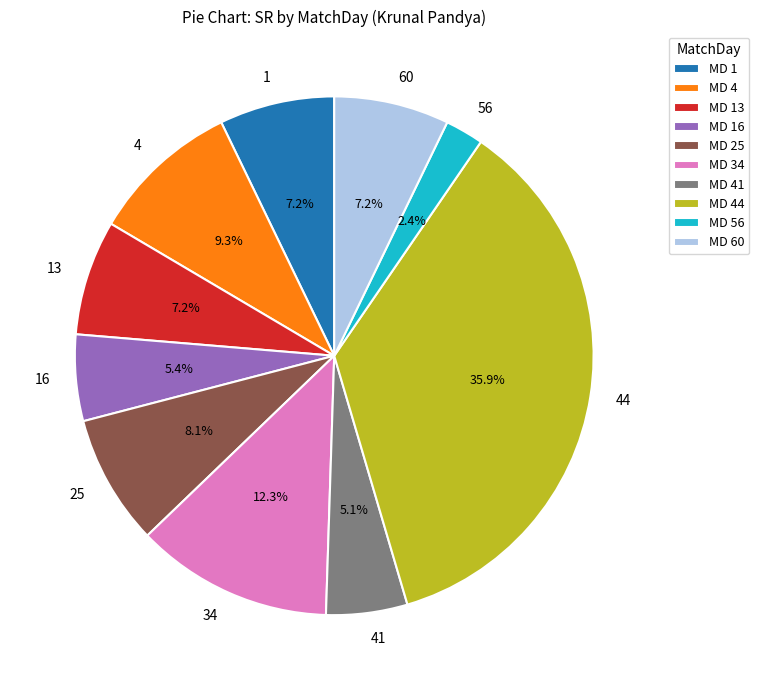

Which category has the biggest portion of the pie?

44